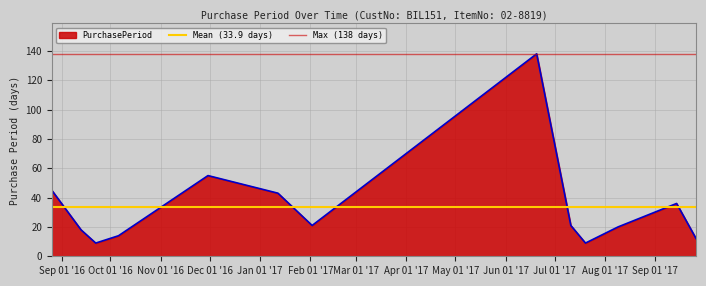

What is the highest value of the PurchasePeriod series?

138